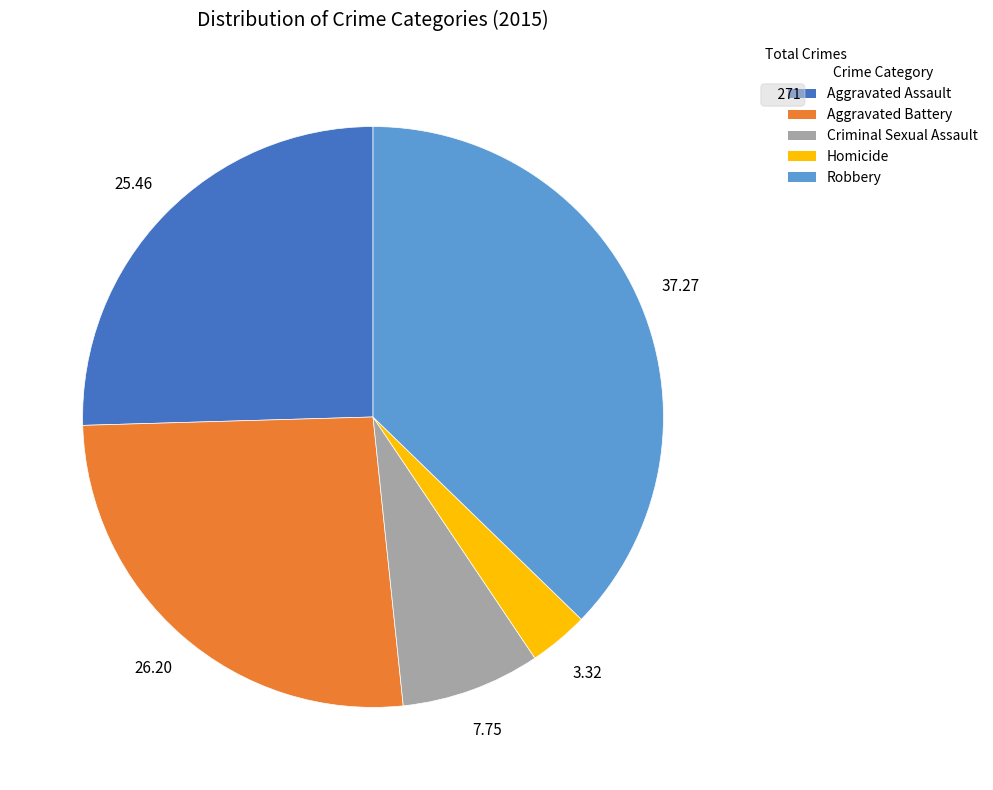

The Aggravated Assault slice represents 25% of the pie. True or false?

True